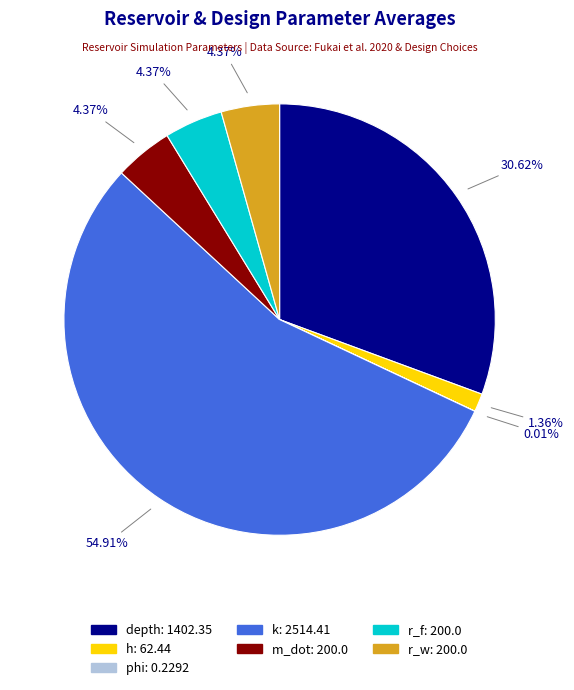

What is the majority slice?

k